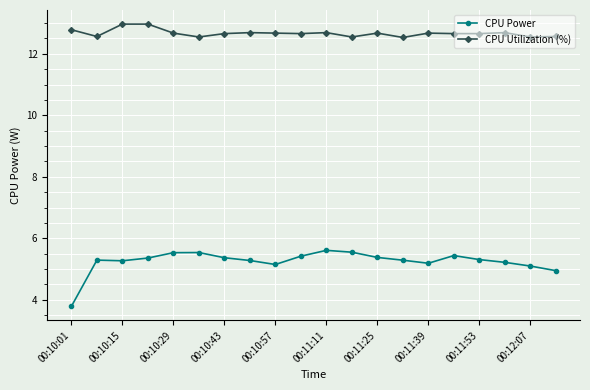

How many series are shown in this chart?

2